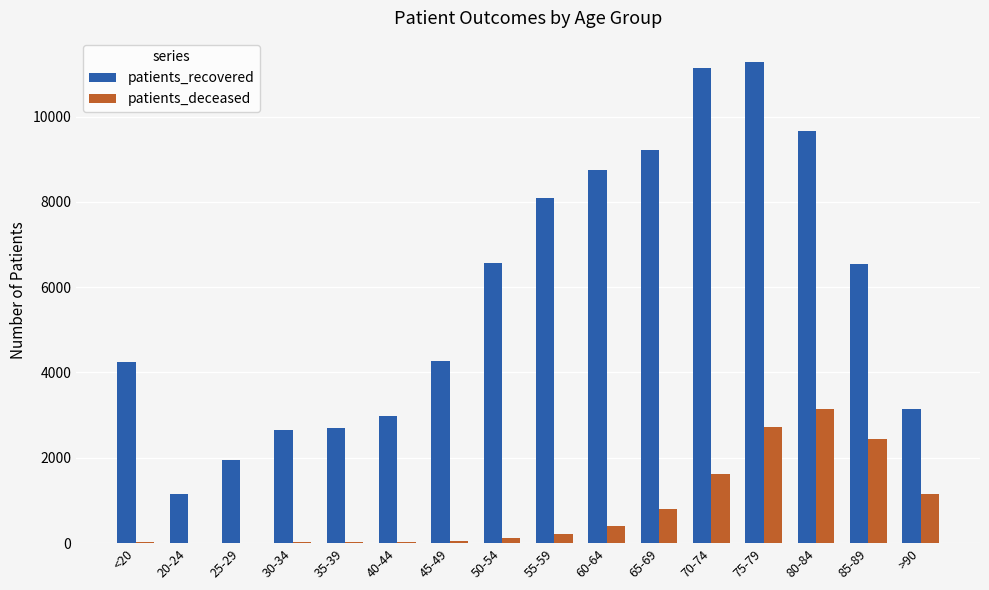

Which series has the widest spread of values?

patients_recovered